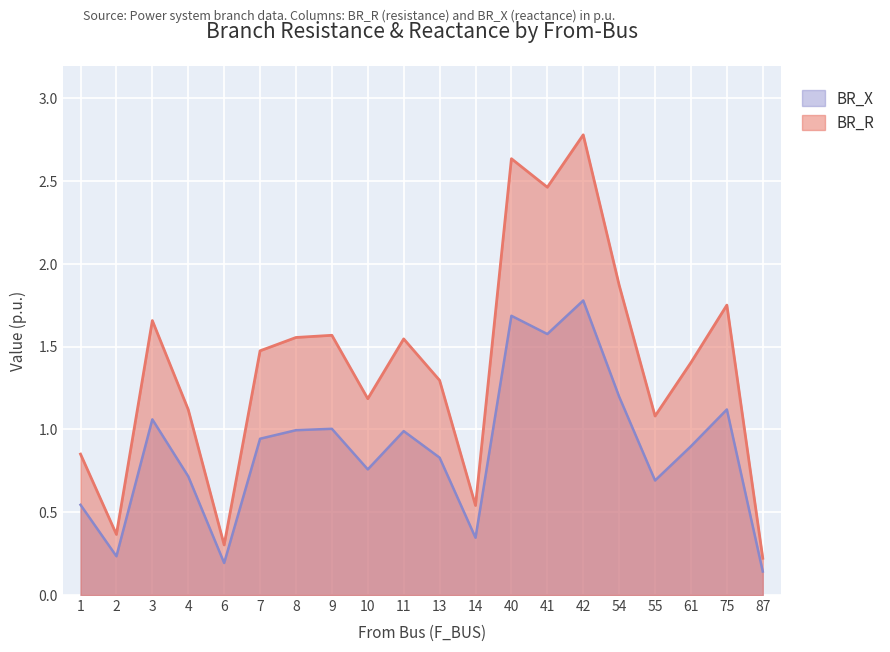

True or false: BR_X and BR_R cross at least once.

False